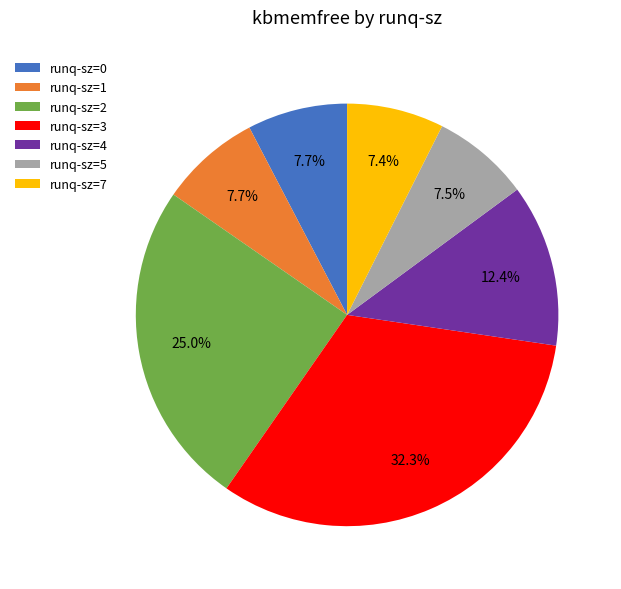

What is the ratio of the value at runq-sz=4 to the value at runq-sz=2?

0.5